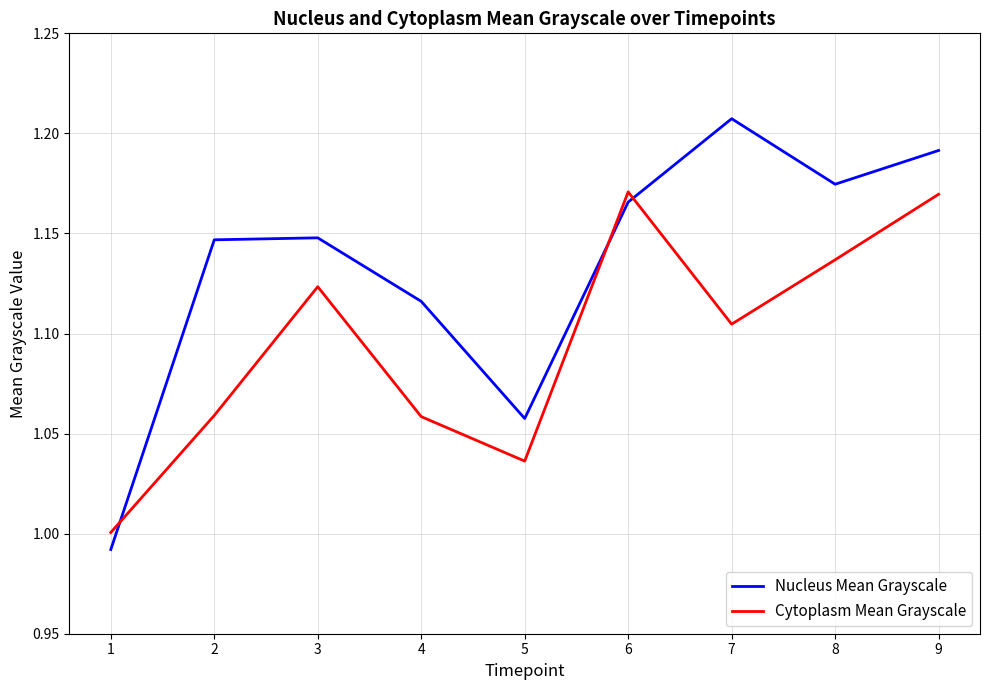

List the series in order of their overall mean, lowest first.

Cytoplasm Mean Grayscale, Nucleus Mean Grayscale